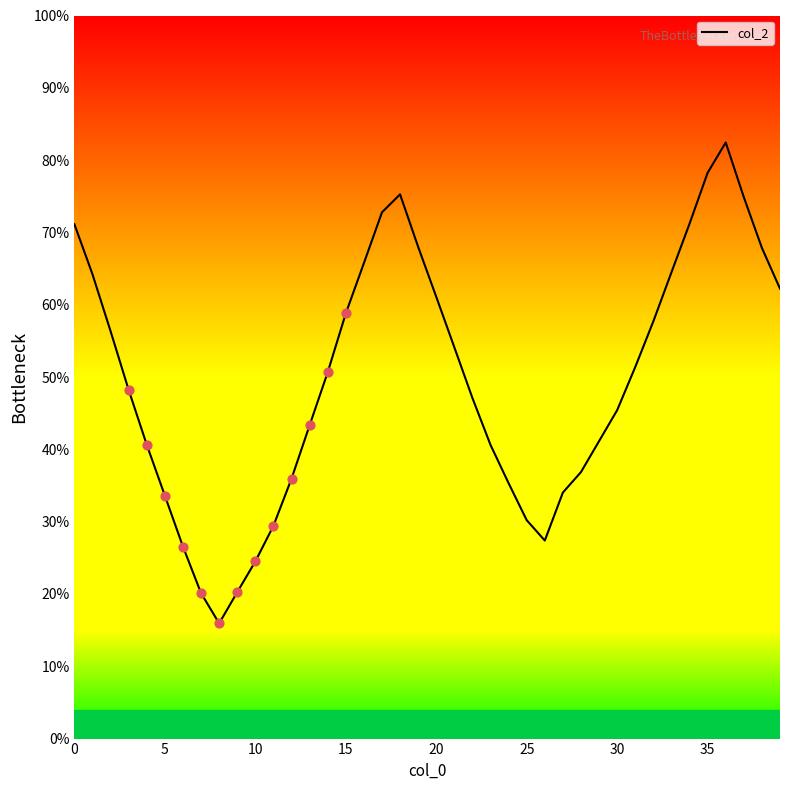

What is the minimum value shown in the chart?

15.9